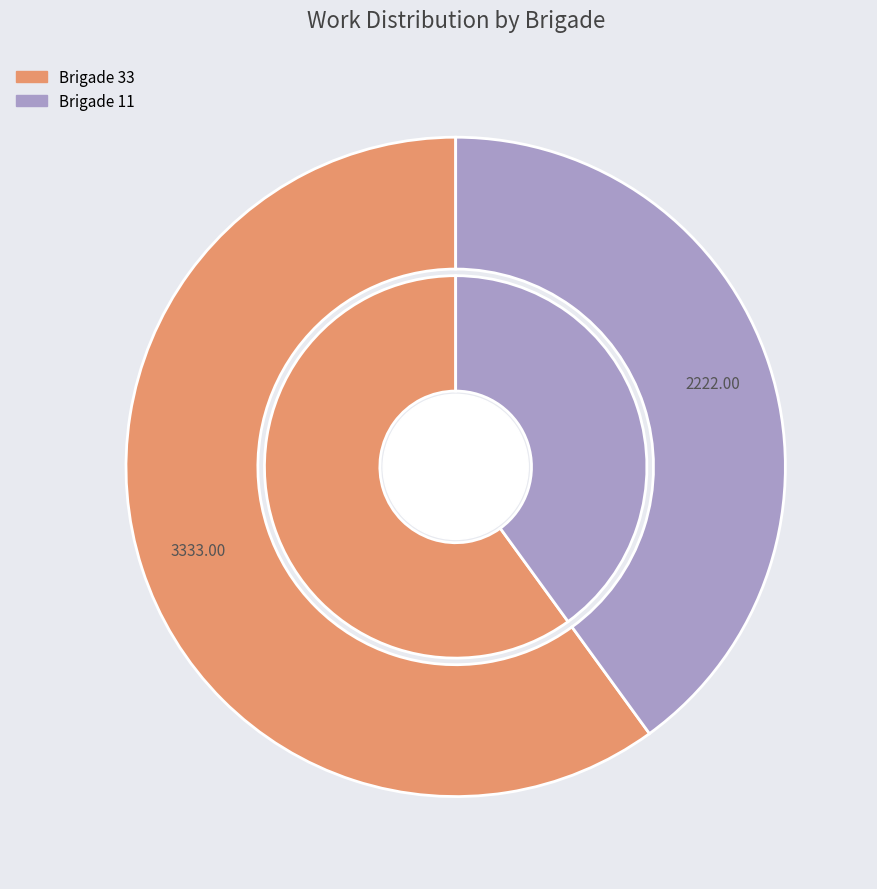

Do 33 and 11 together represent more than half of the pie?

Yes